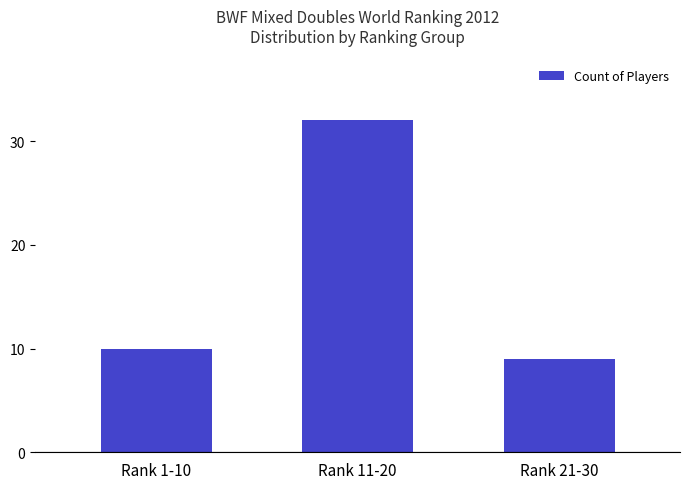

Are the bars horizontal?

No